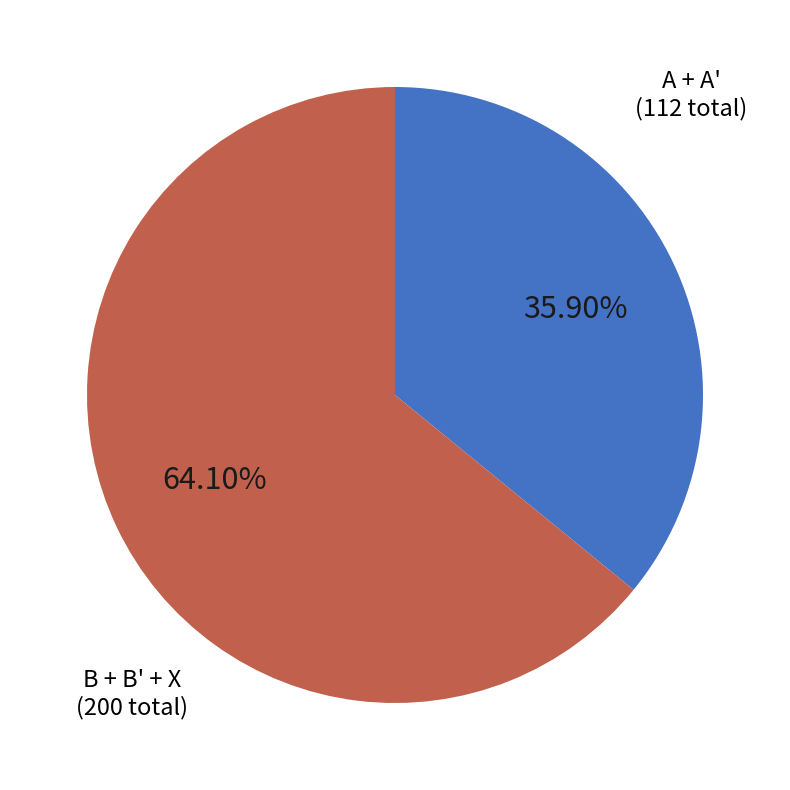

To the nearest percent, what is the average slice percentage?

50%